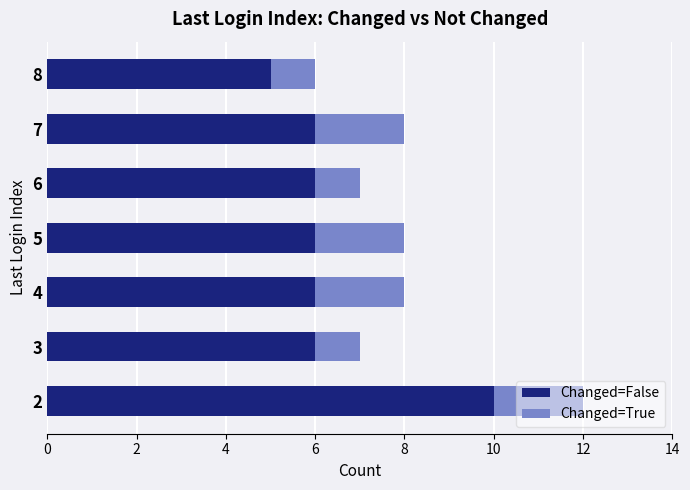

What is the lowest value of the Changed=False series?

5